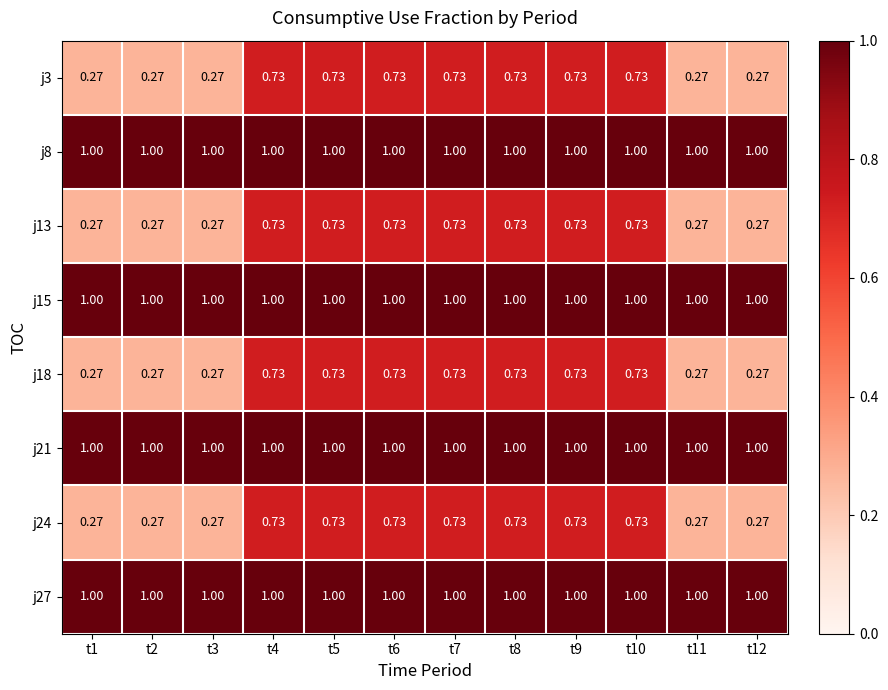

Is the value of j27 at t1 greater than the value of j13 at t2?

Yes